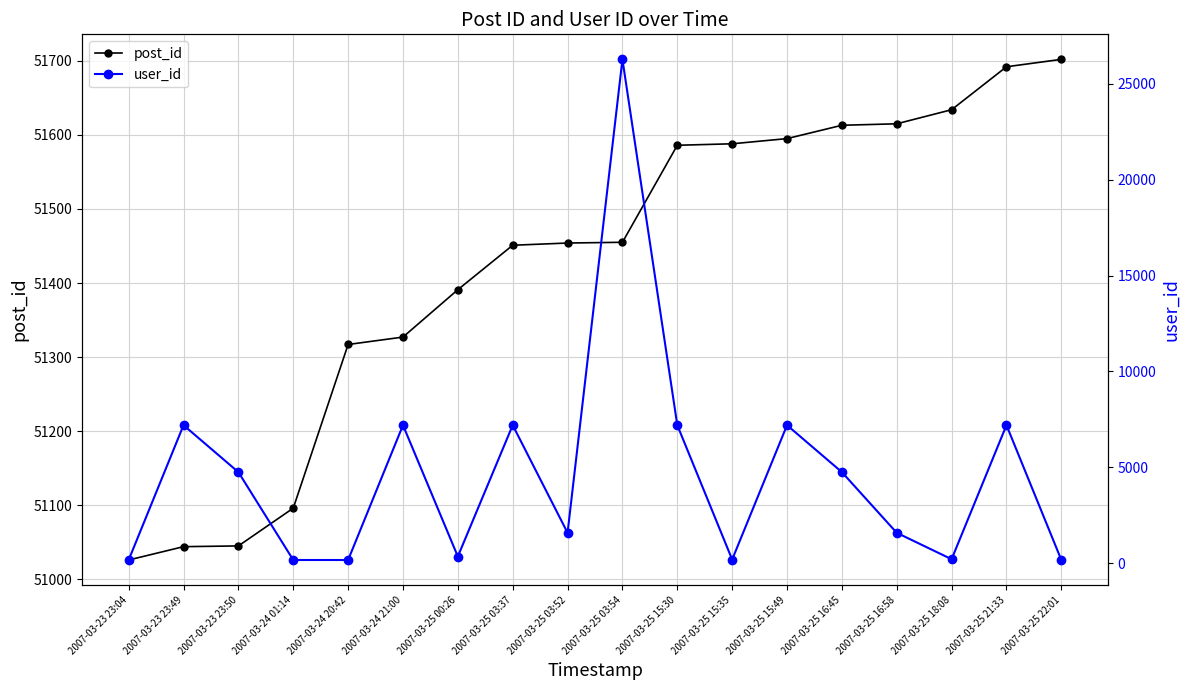

What is the difference between the second highest and second lowest values in the post_id series?

648